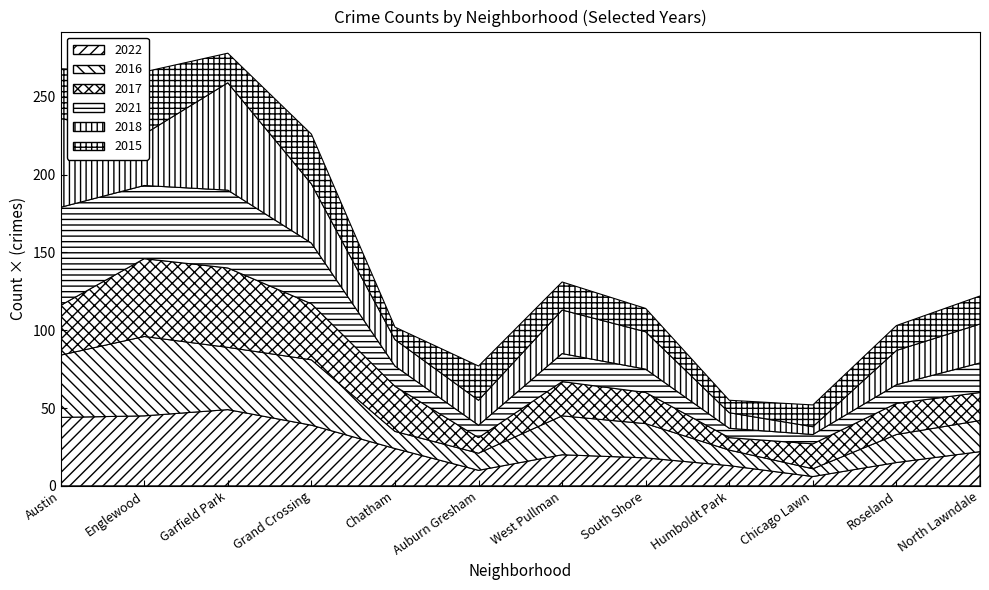

What are all the series names shown in the legend?

2022, 2016, 2017, 2021, 2018, 2015